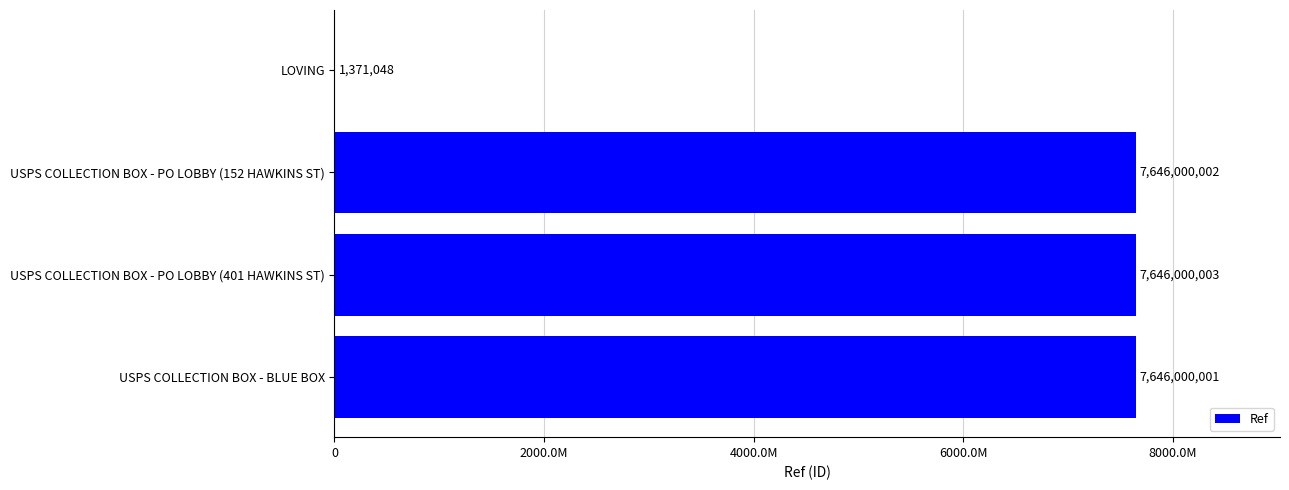

Are the bars horizontal?

Yes